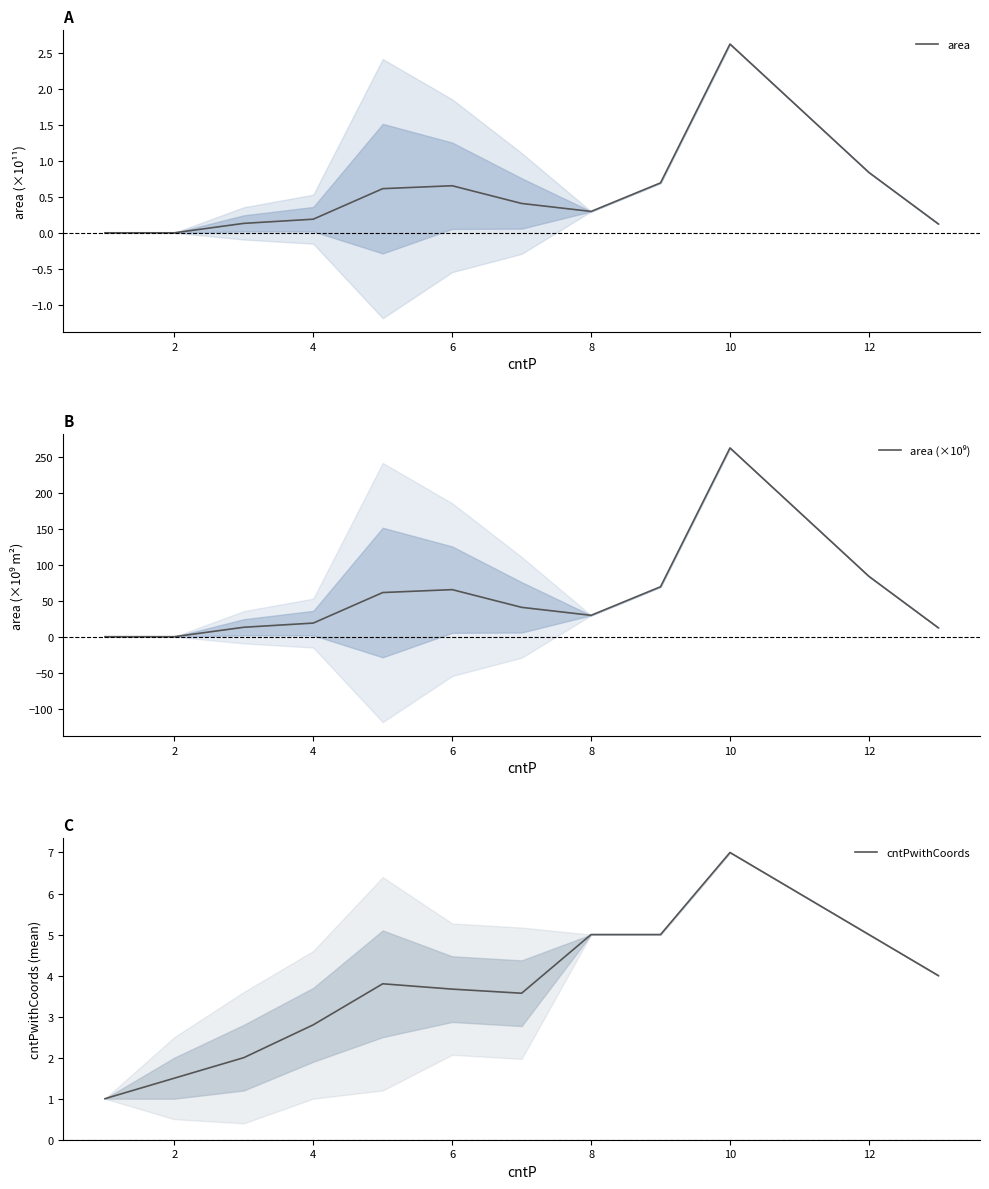

Which category has the highest value in the area series?

10